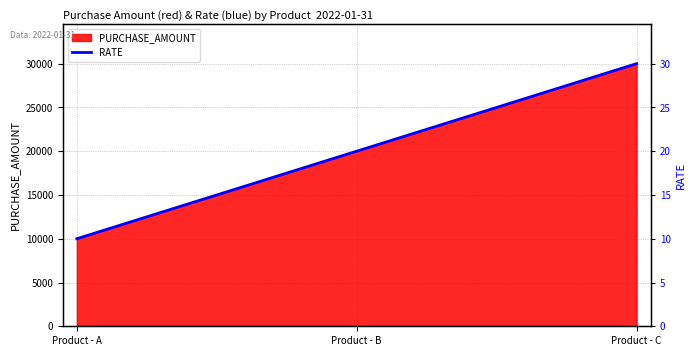

Reading left to right, what are all the values shown in this chart?

10	20	30